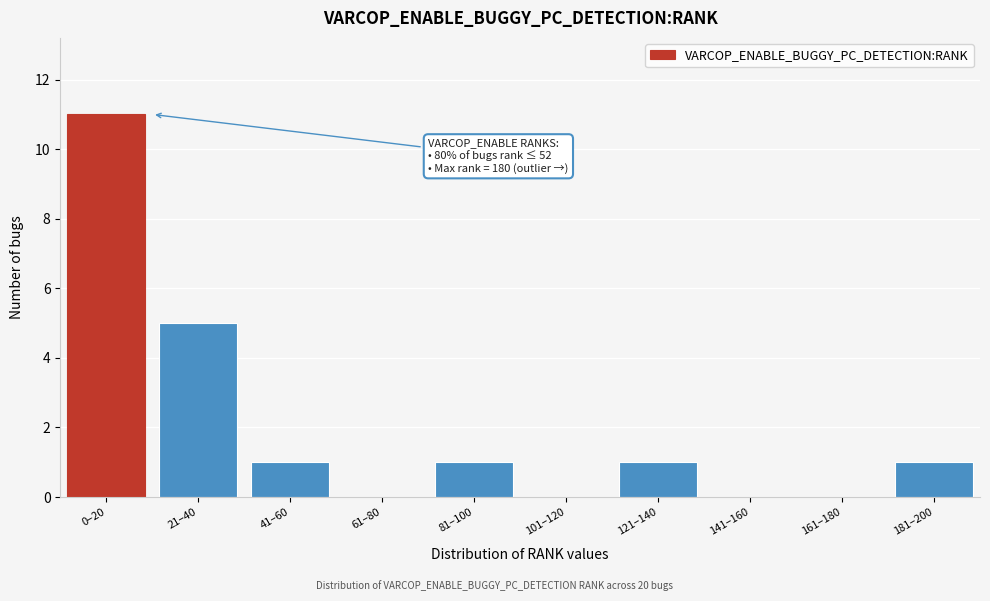

Reading left to right, list all the values displayed in this chart.

0–20=11	21–40=5	41–60=1	61–80=0	81–100=1	101–120=0	121–140=1	141–160=0	161–180=0	181–200=1